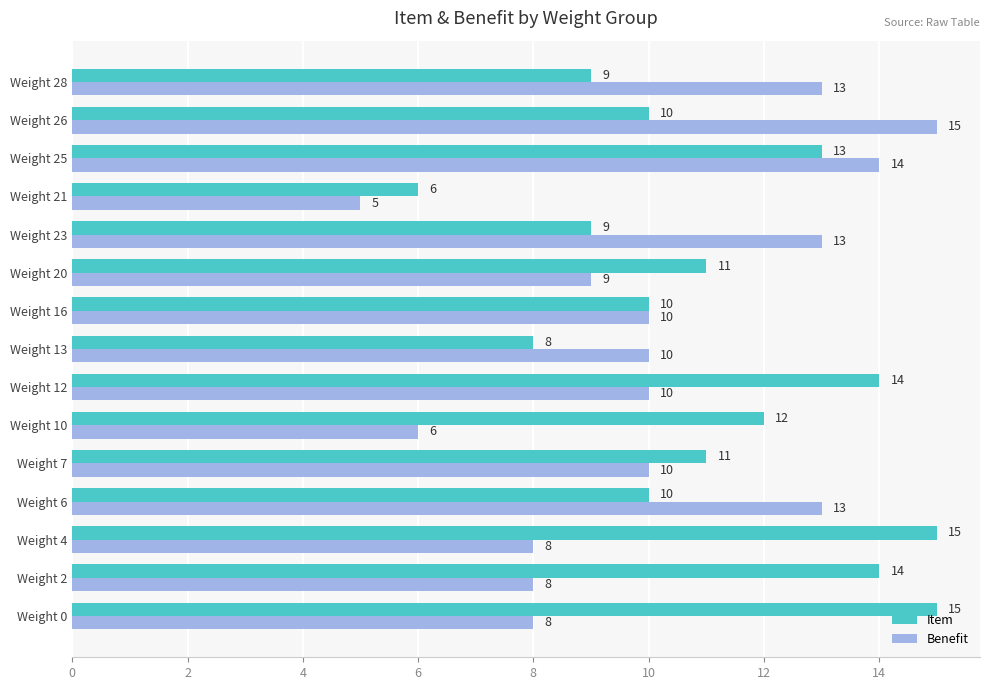

Read the Item value at Weight 21.

6